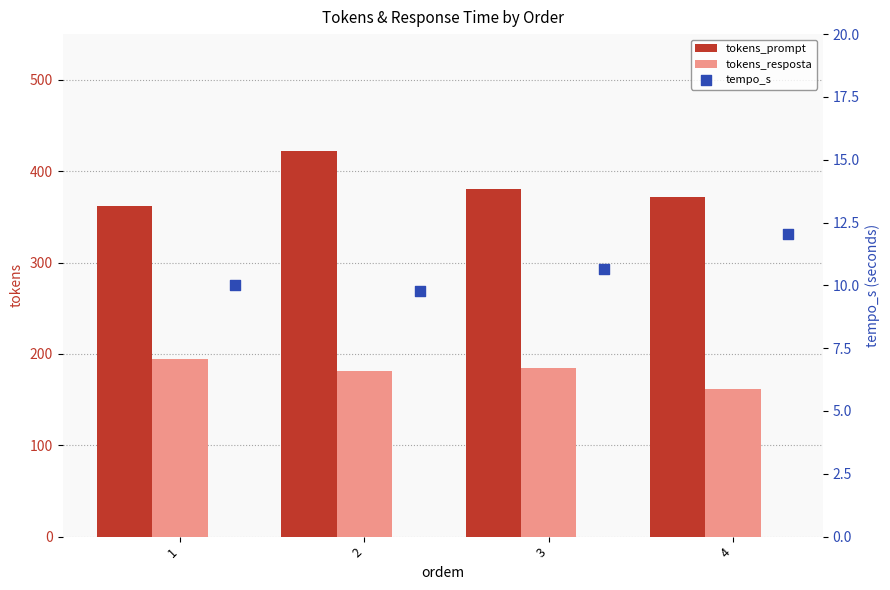

At how many categories does at least one series exceed 346?

4